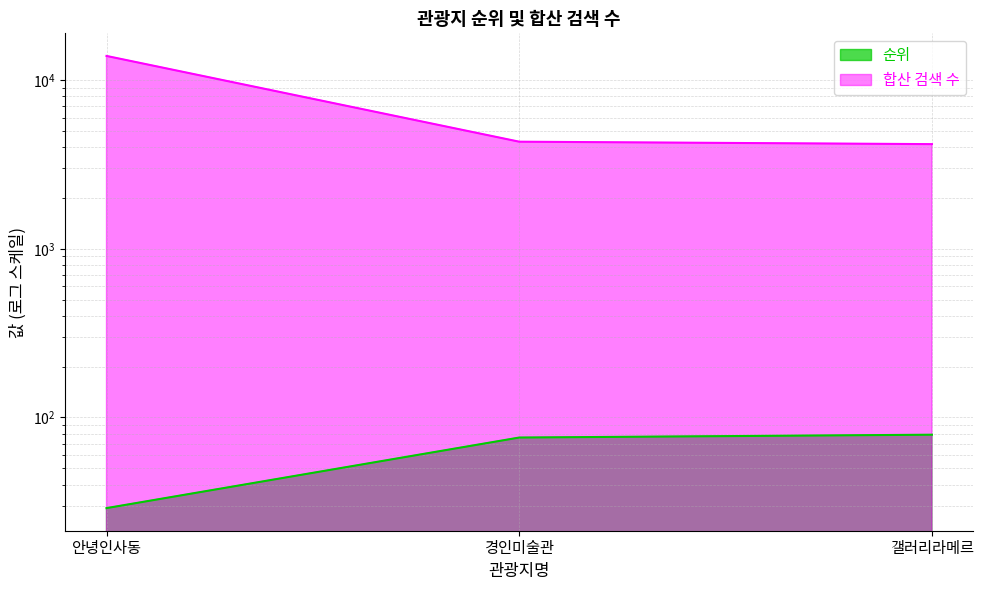

What is the maximum value for 합산 검색 수?

13906